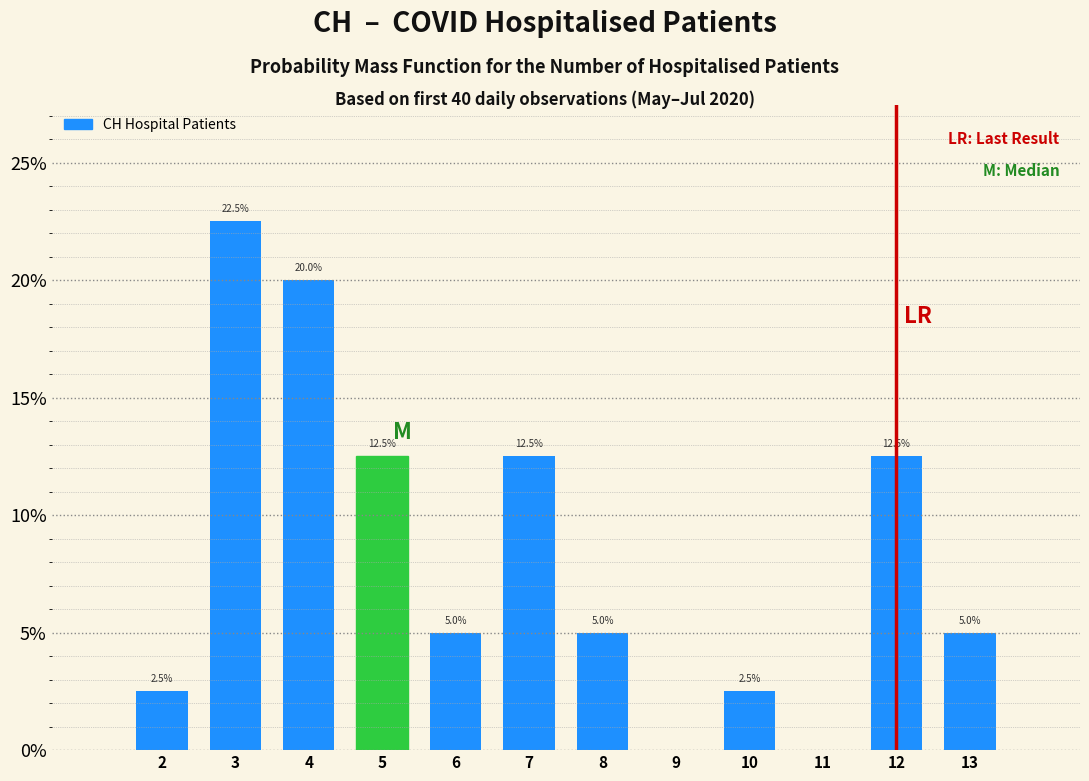

Over which range of the x-axis is the bar tallest?

2.5 to 3.5